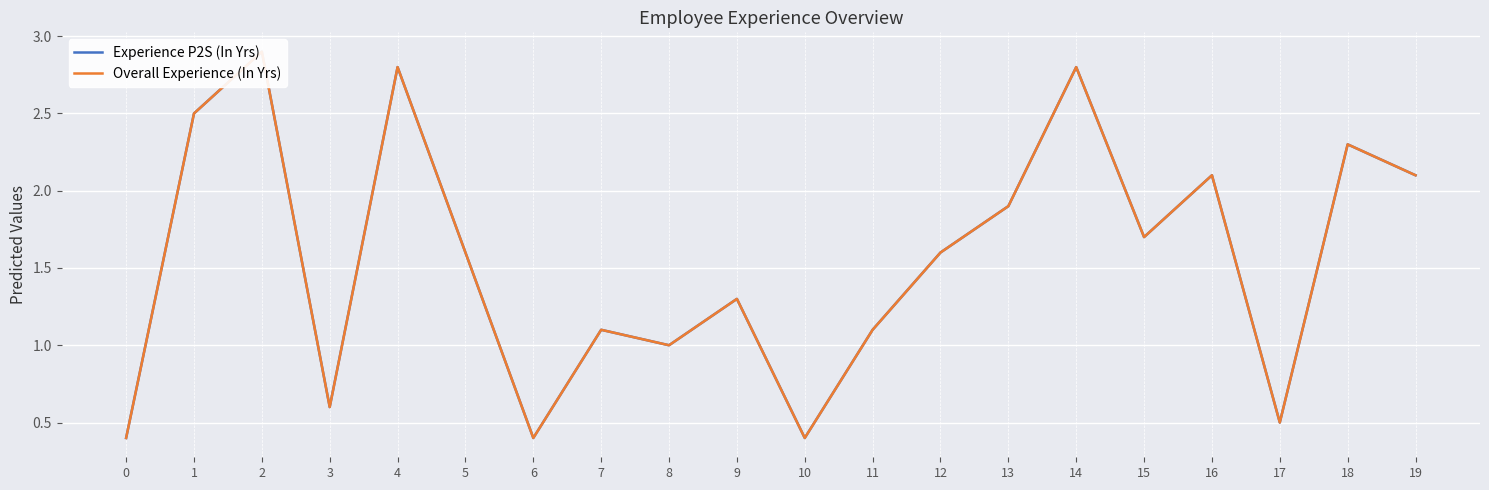

Is this an area chart (filled region under the line)?

No